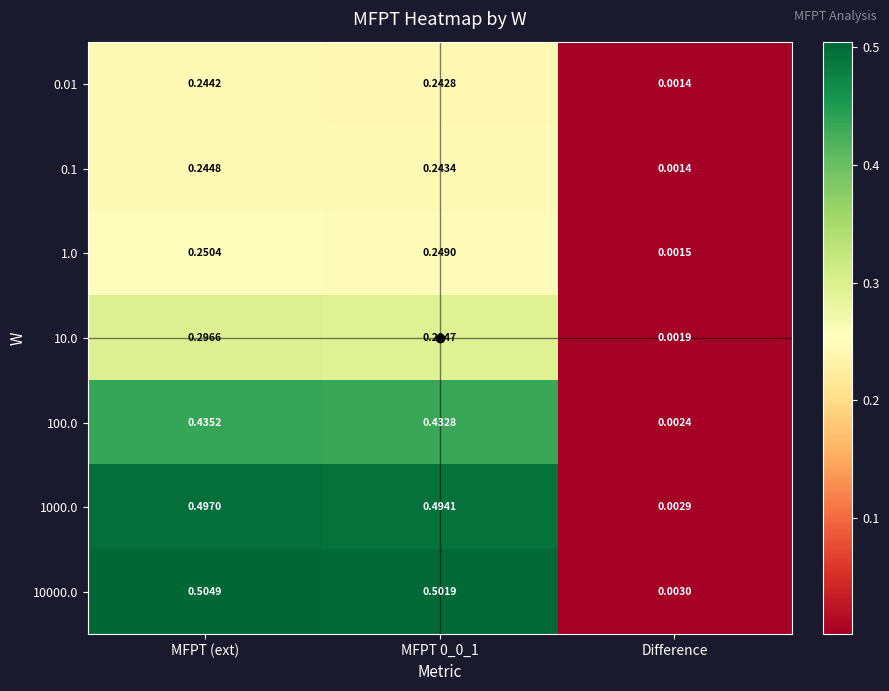

Where is 1.0 nearest to the value 0?

Difference